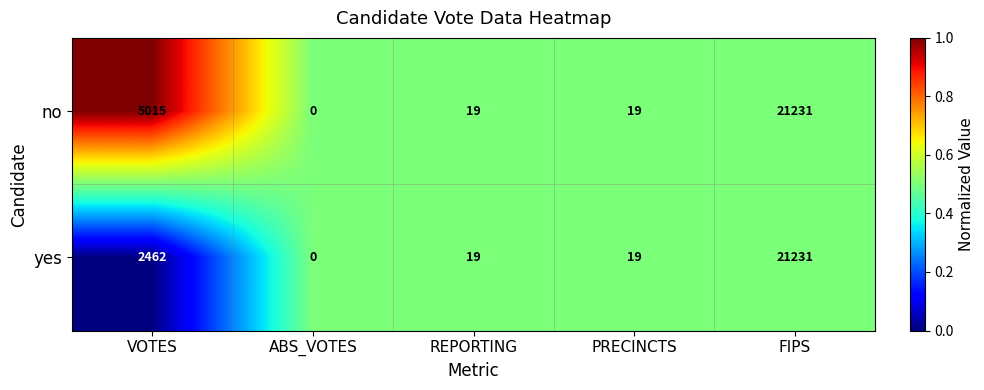

What is the difference between the maximum and minimum values in the yes series?

21231